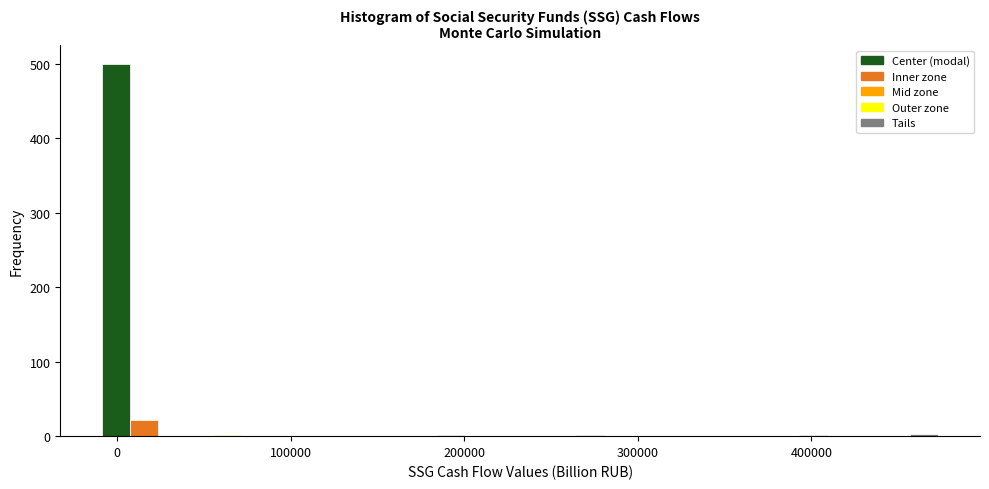

Read against the x-axis, roughly where is the centre of the tallest bar?

0